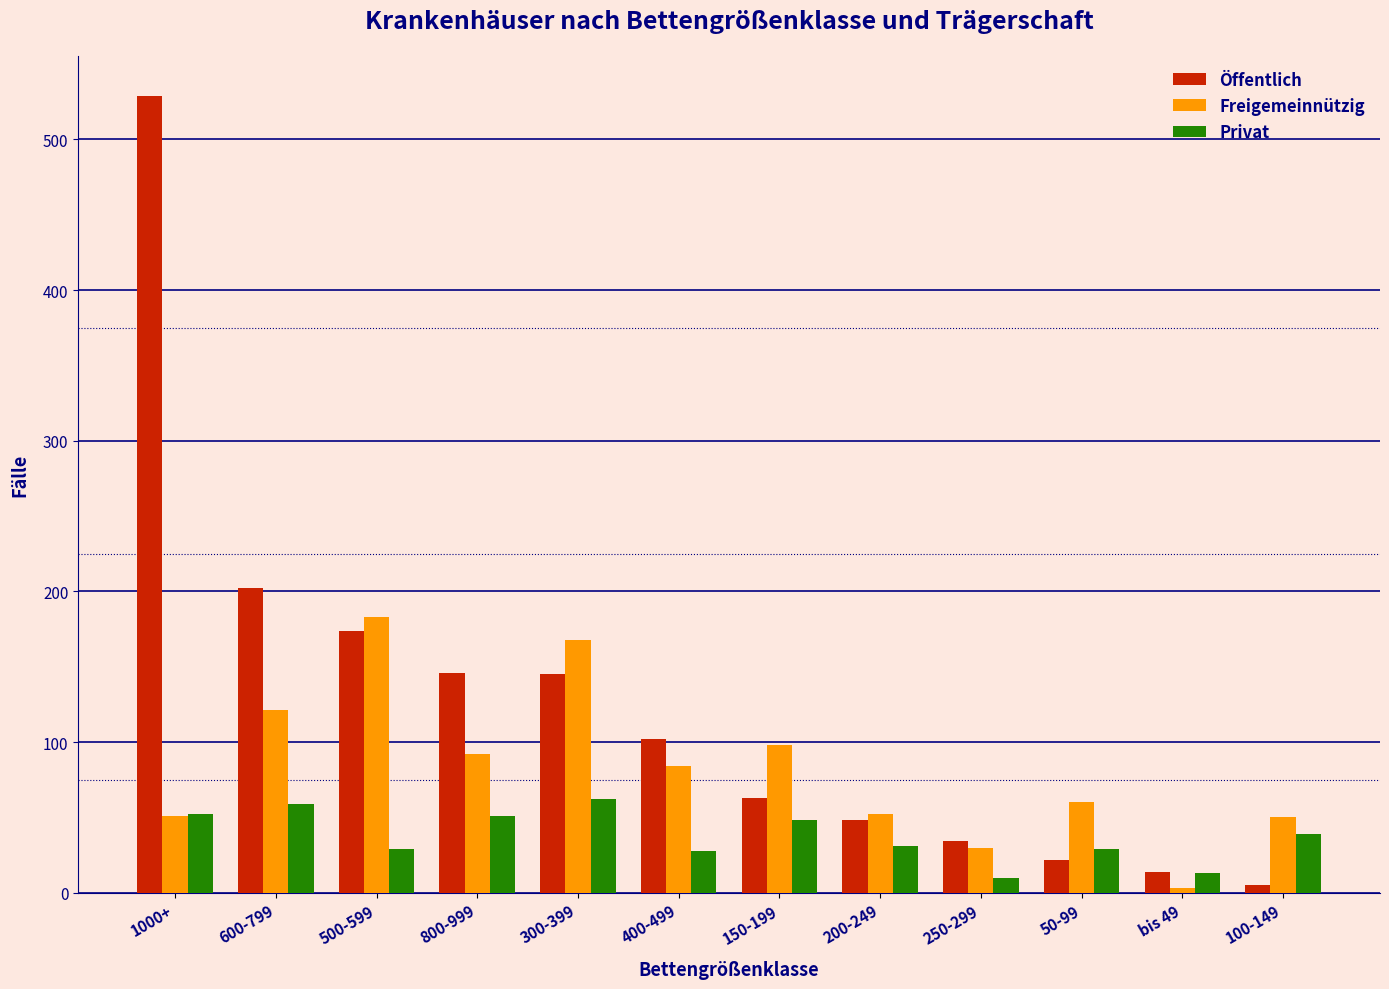

The Freigemeinnützig series shows 52 at 200-249. True or false?

True